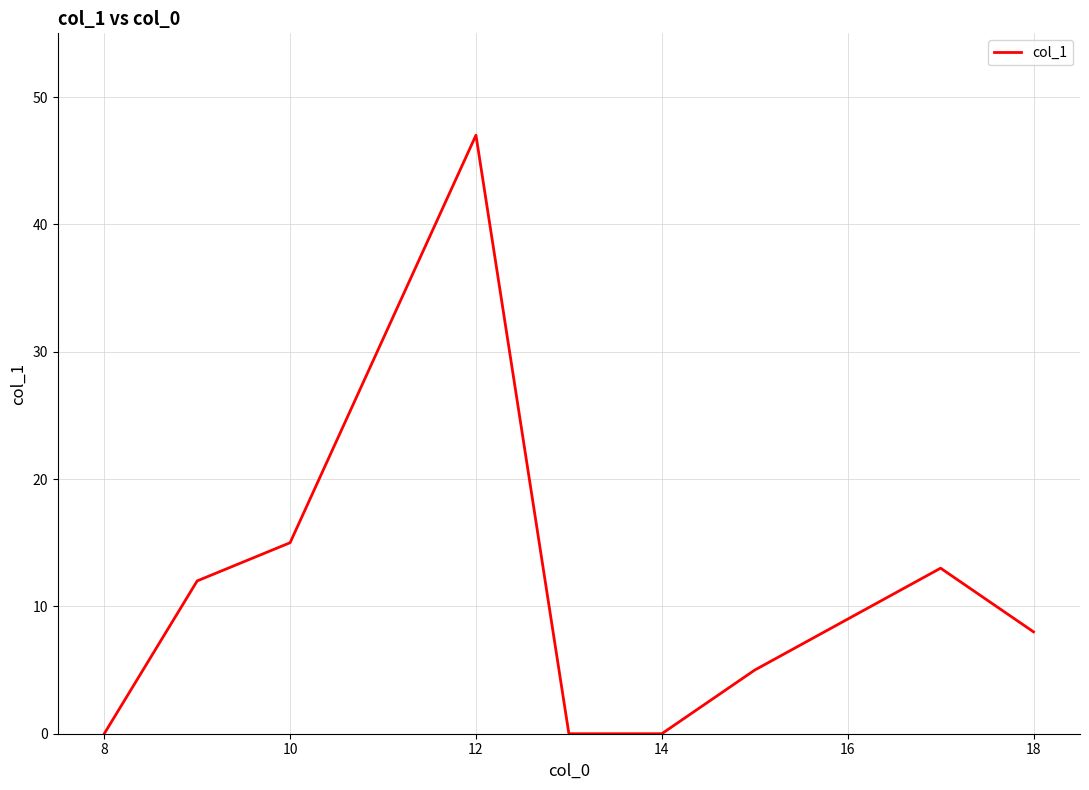

What is the greatest value displayed?

47